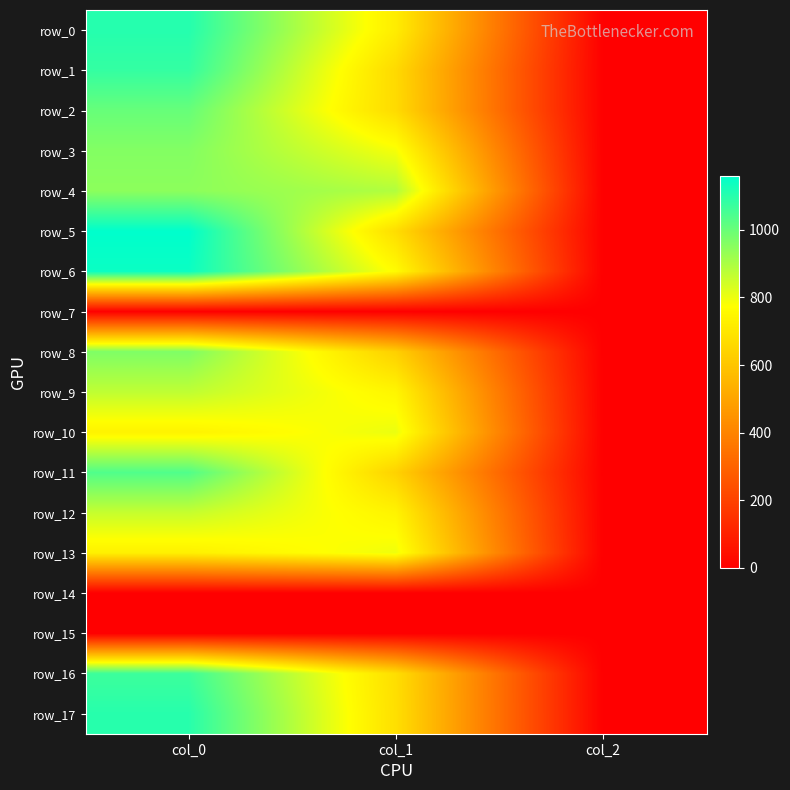

Is it true that row_5 equals 405.6 at col_0?

False